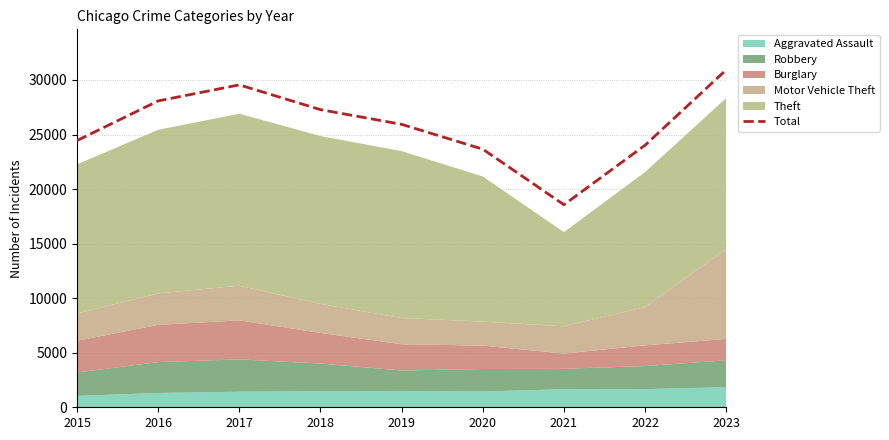

What is the sum of the values at 2018 and 2015?

51729